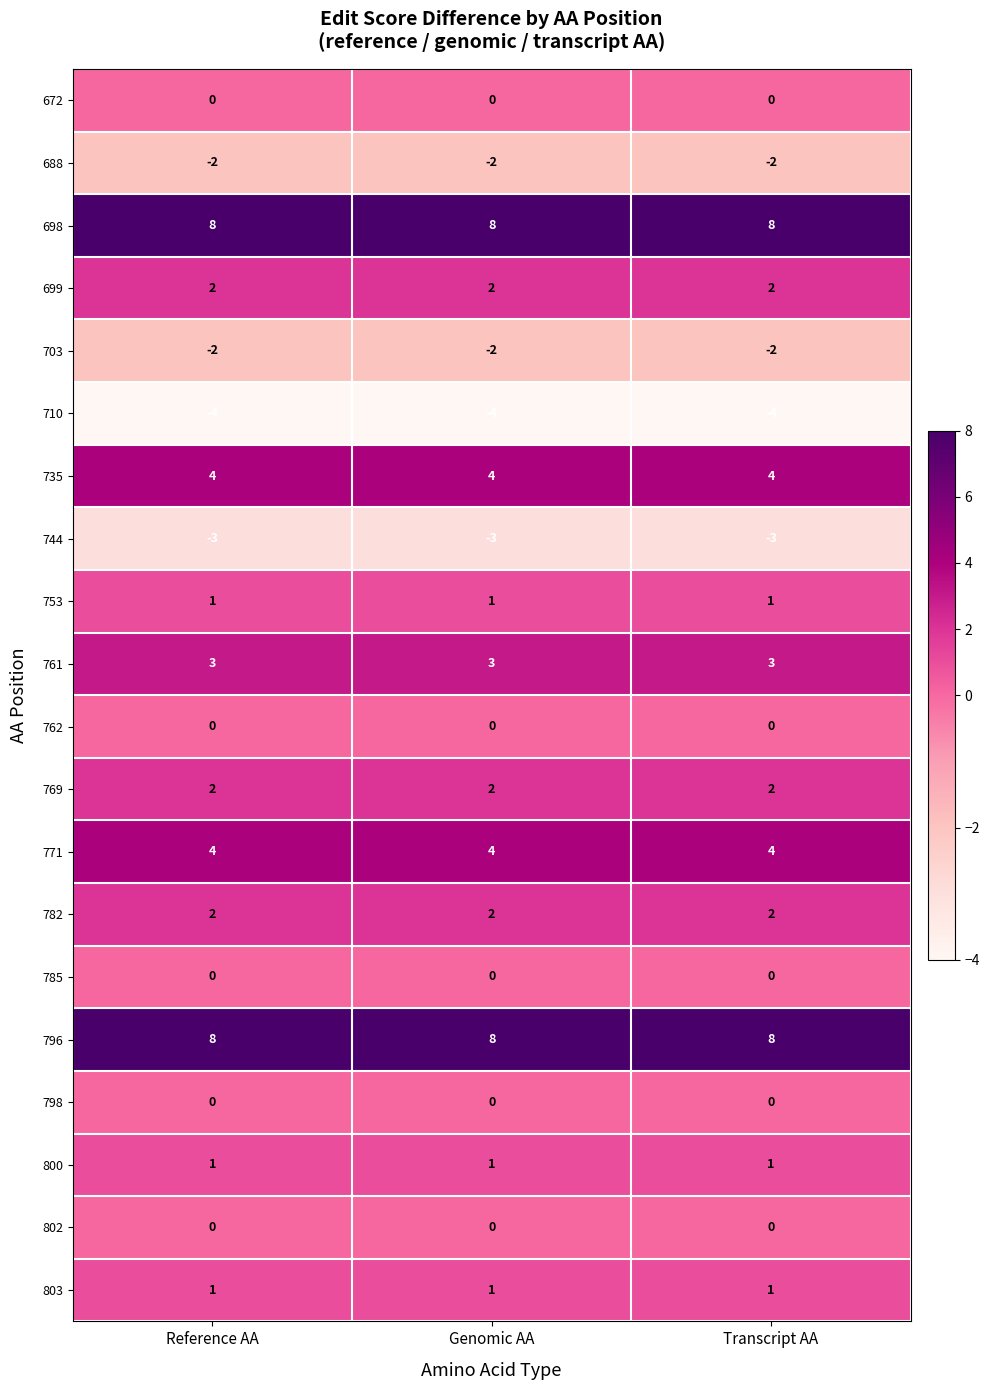

What is the average value of the 744 series?

-3